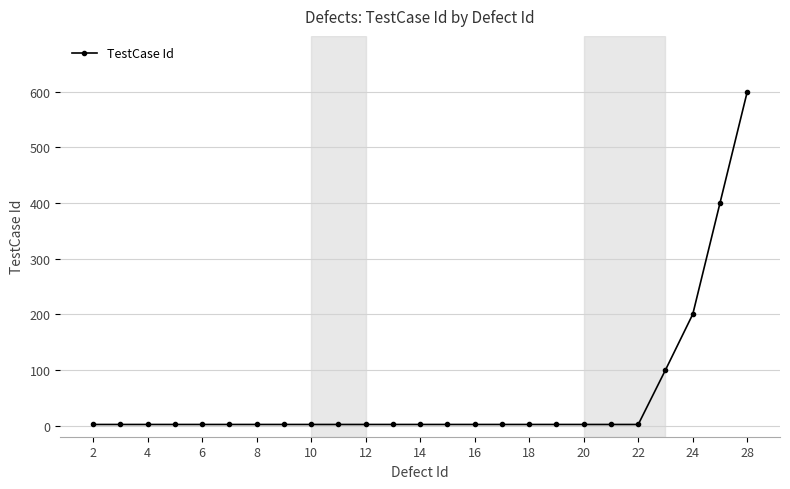

Reading left to right, transcribe all the data shown in this chart.

2	2	2	2	2	2	2	2	2	2	2	2	2	2	2	2	2	2	2	2	2	100	200	400	600